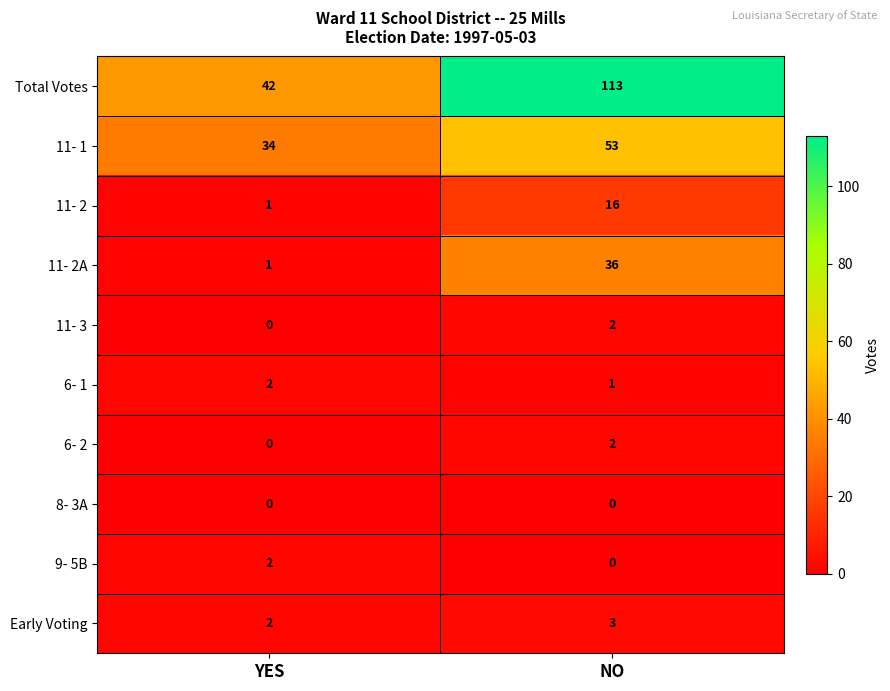

What is the greatest value displayed?

113